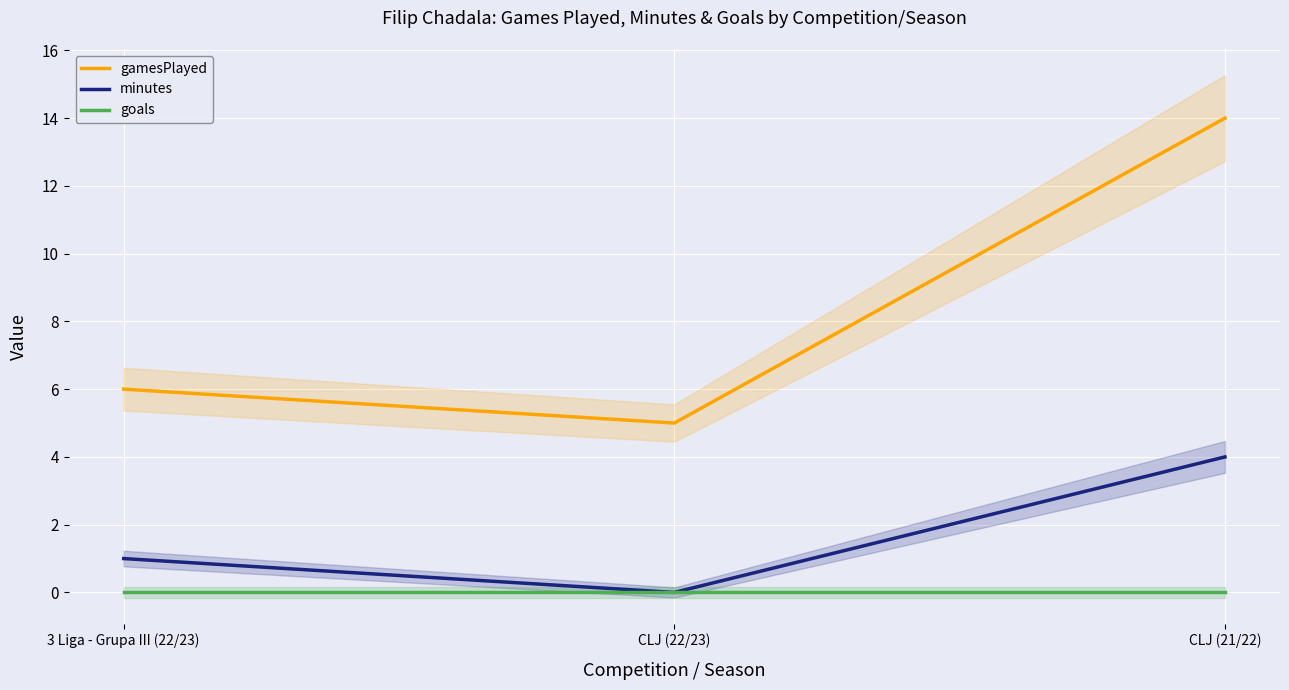

What is the average value of the gamesPlayed series?

8